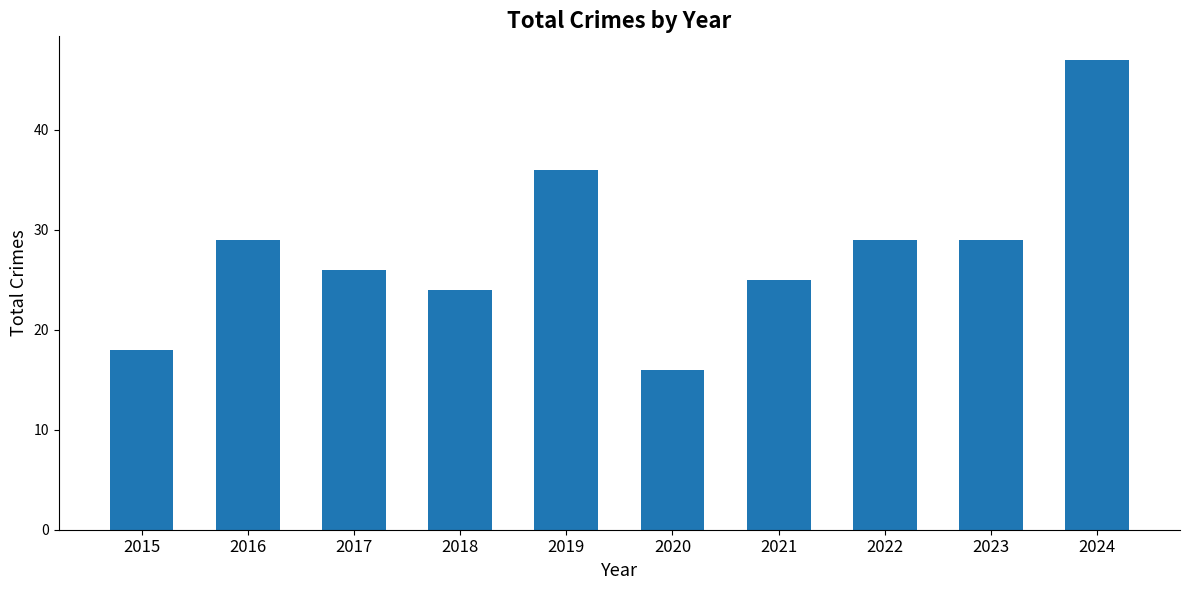

Which has a higher value, 2018 or 2023?

2023